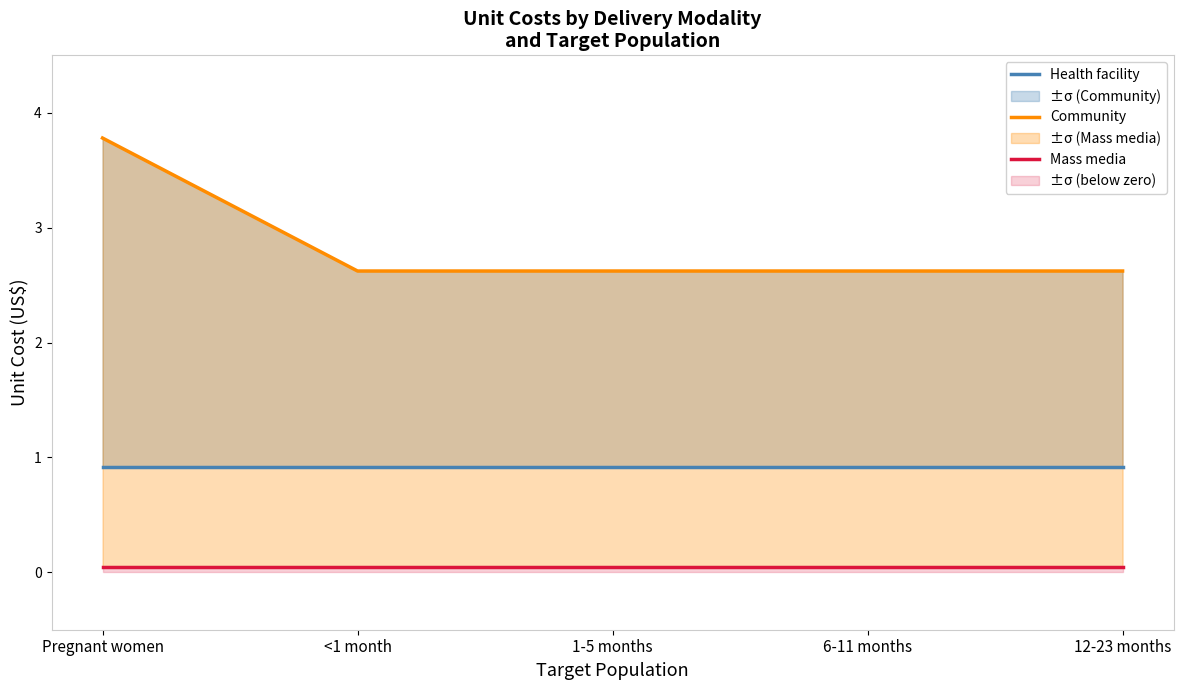

Does the chart display data point markers on the line(s)?

No